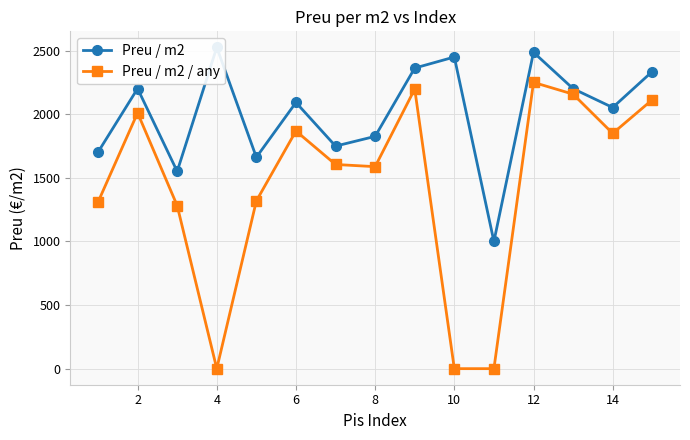

Where is the first local minimum for Preu / m2 / any?

4